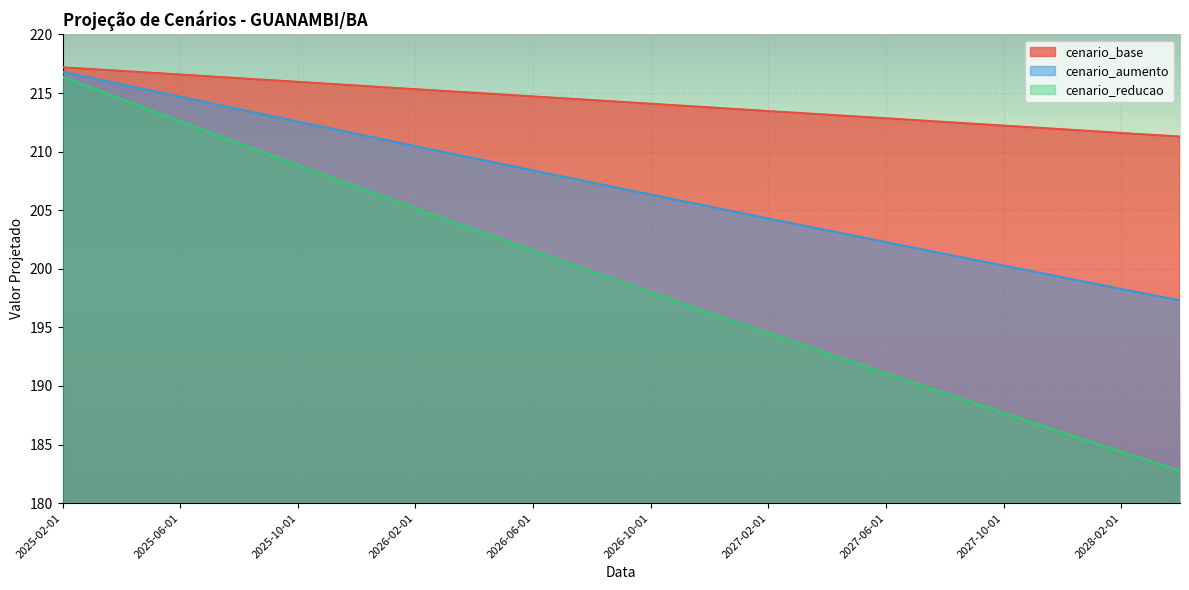

The value of cenario_aumento at 2025-04-01 is 215.7. True or false?

True